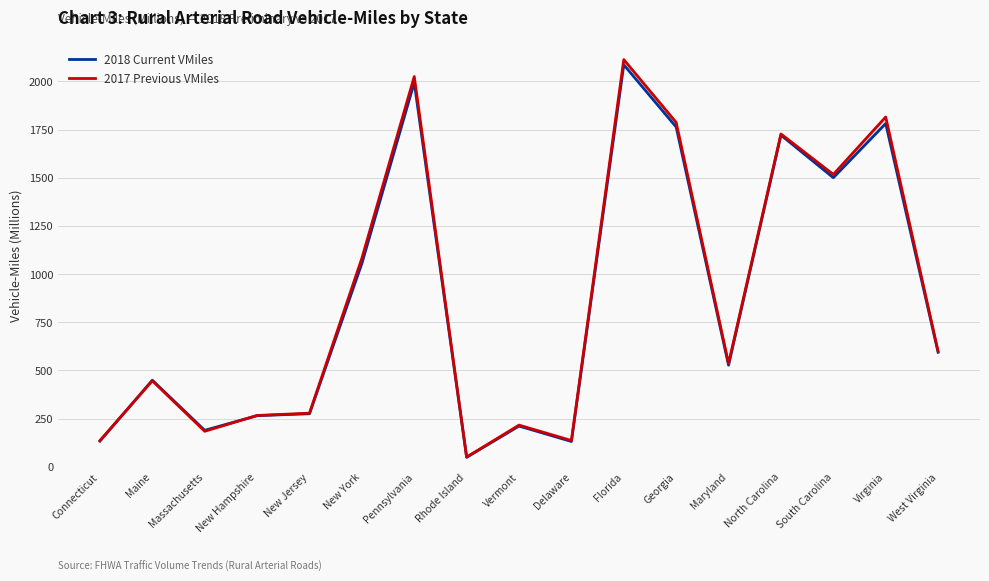

What is the value of the 2018 Current VMiles point at the 17th from the left?

594